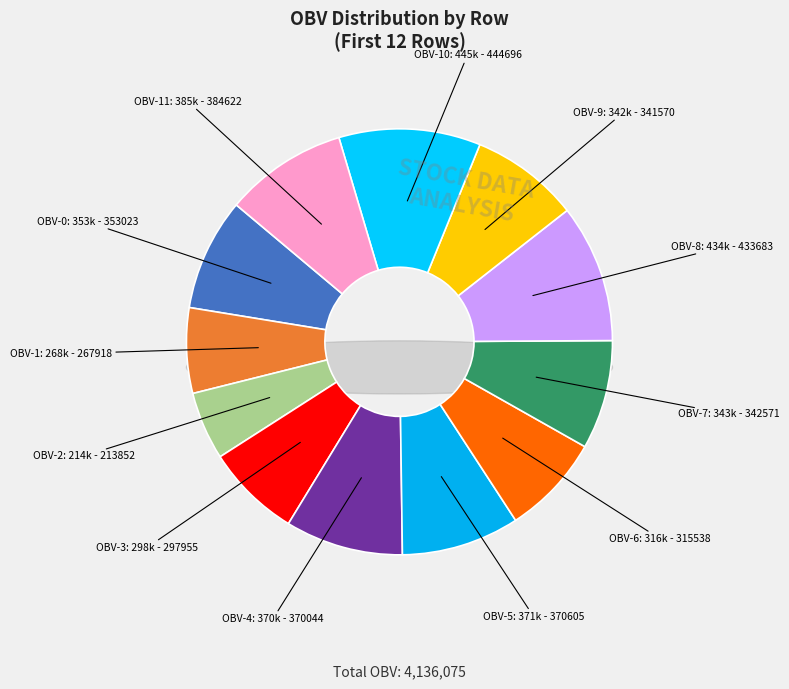

What is the change in value from Row 3 to Row 8?

+135727.8